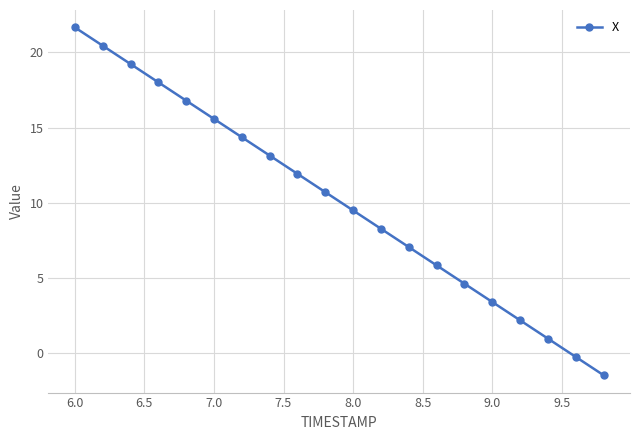

What is the greatest value displayed?

21.7